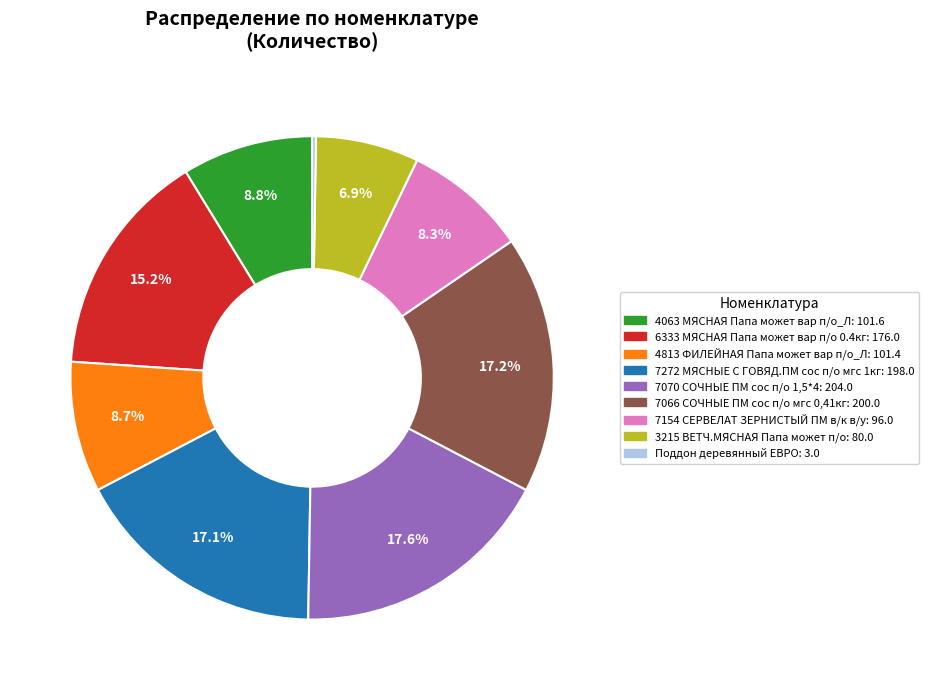

Which has a higher value, 4063 МЯСНАЯ Папа может вар п/о_Л or 3215 ВЕТЧ.МЯСНАЯ Папа может п/о?

4063 МЯСНАЯ Папа может вар п/о_Л